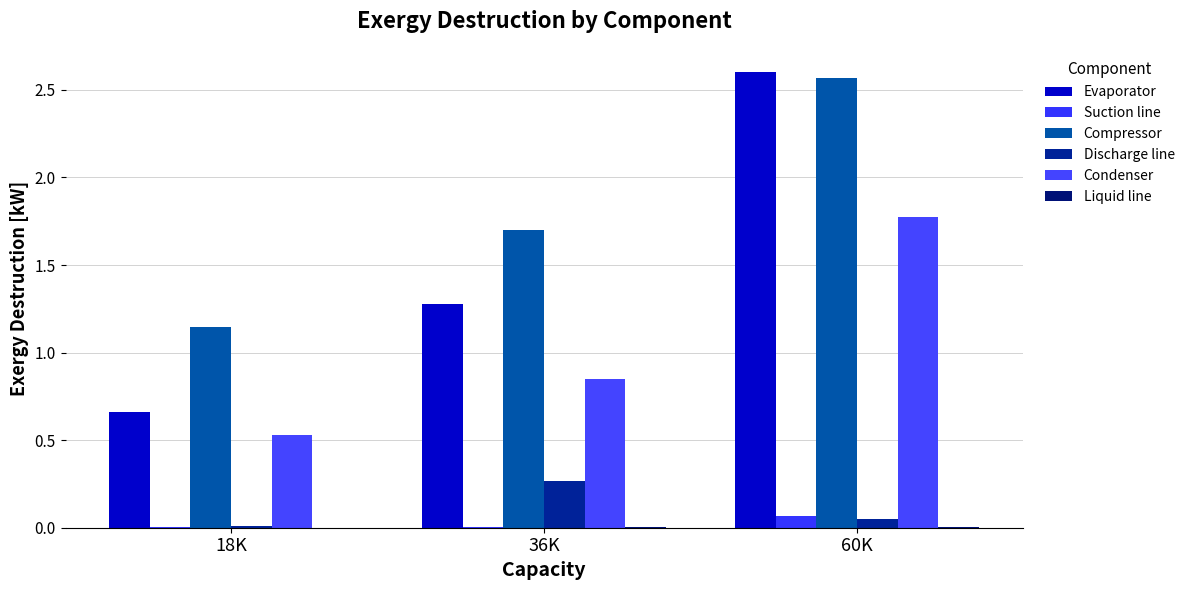

Which series has the largest range (max minus min)?

Evaporator